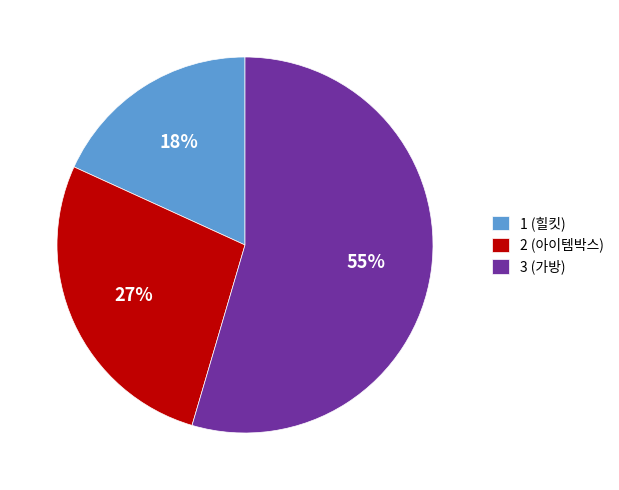

To the nearest percent, what percentage of the pie is 3 (가방)?

55%